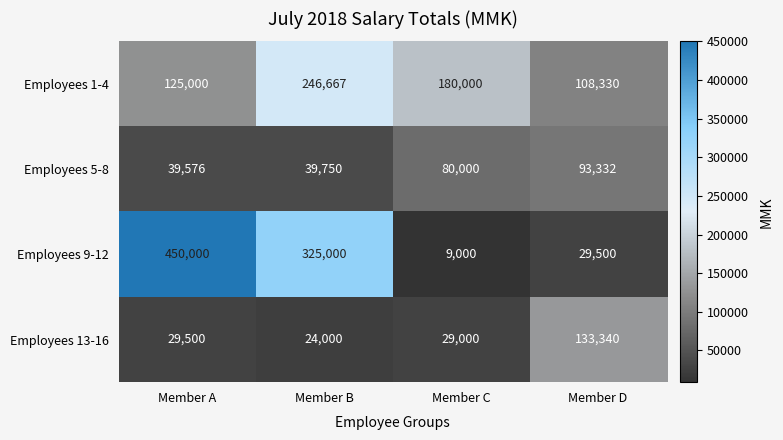

At how many categories does at least one series exceed 370696?

1